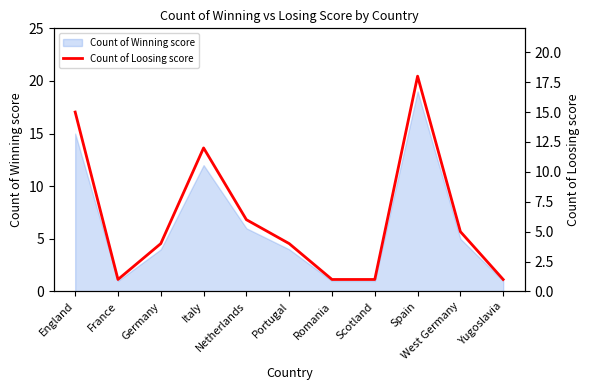

Count the values in the range 1 to 12.

9